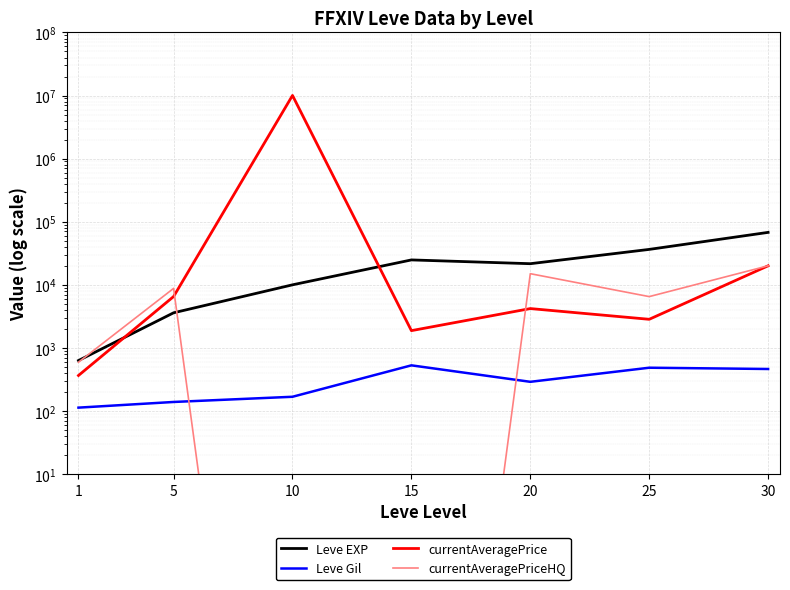

Between 5 and 25, which series saw the biggest shift?

Leve EXP